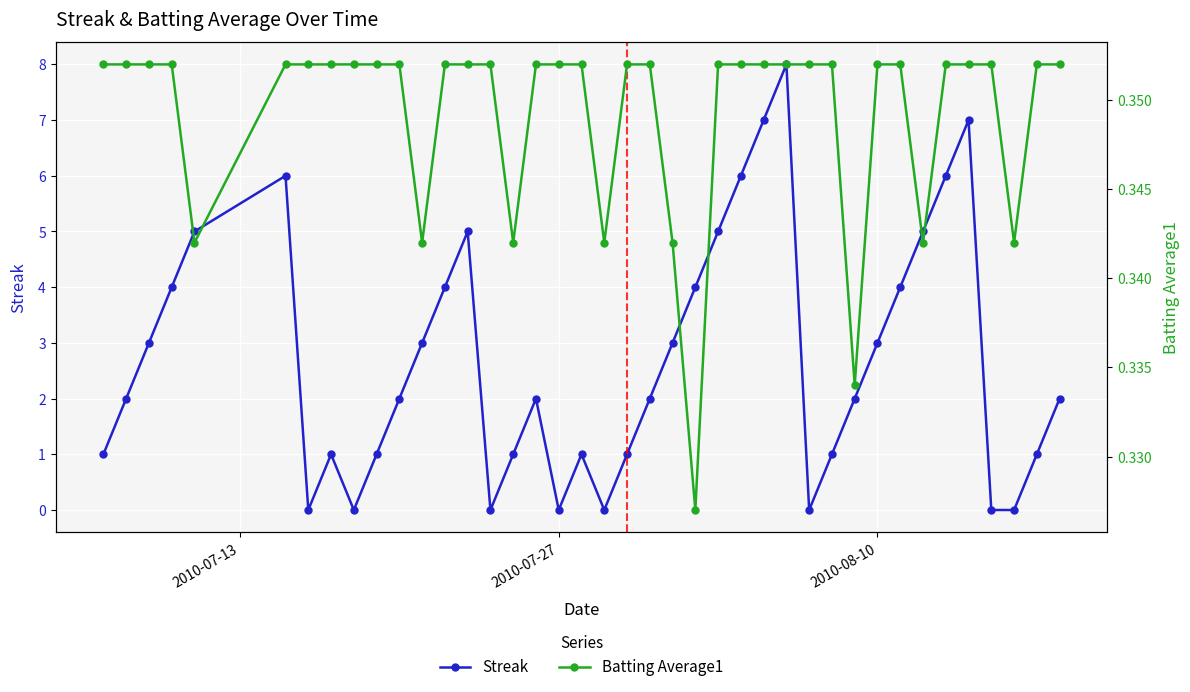

True or false: Streak has more than 0 interior local peaks.

True